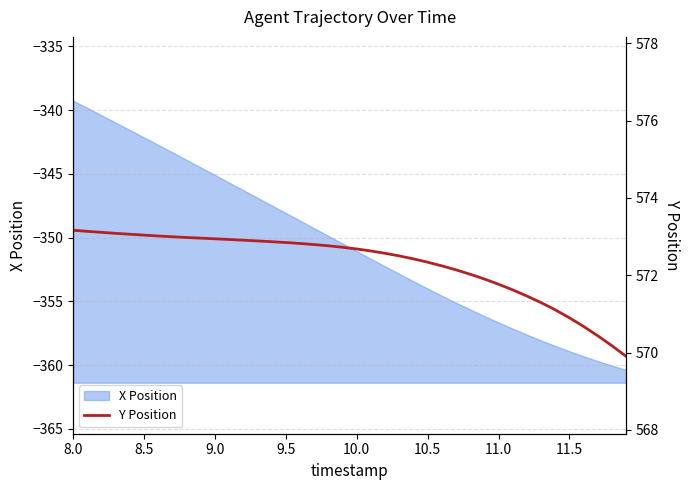

True or false: the data has more than 1 interior local peaks.

False